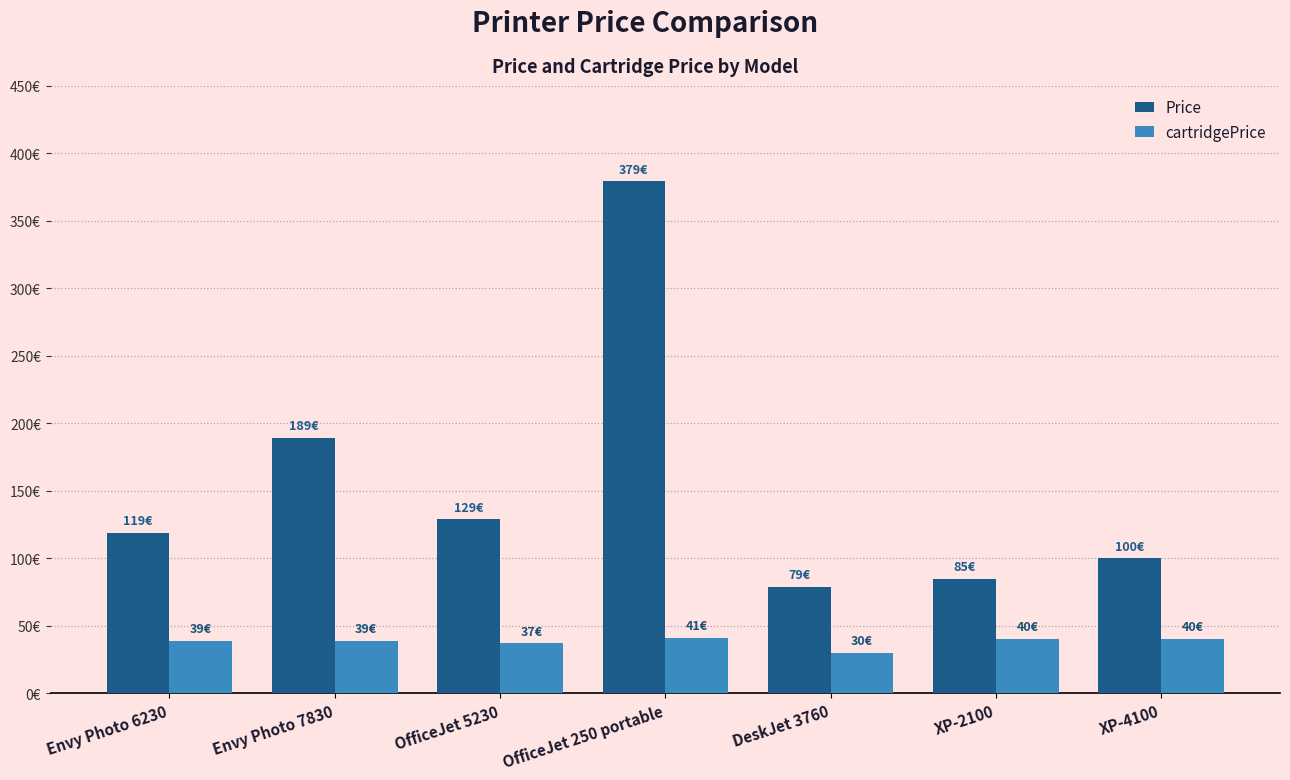

What are all the series names shown in the legend?

Price, cartridgePrice